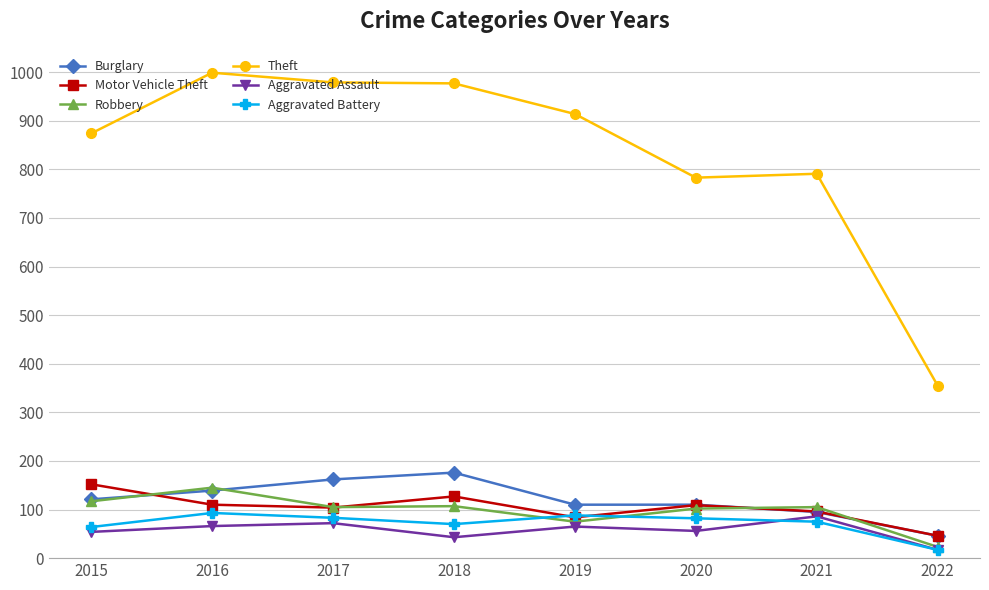

True or false: Theft and Motor Vehicle Theft intersect in this chart.

False